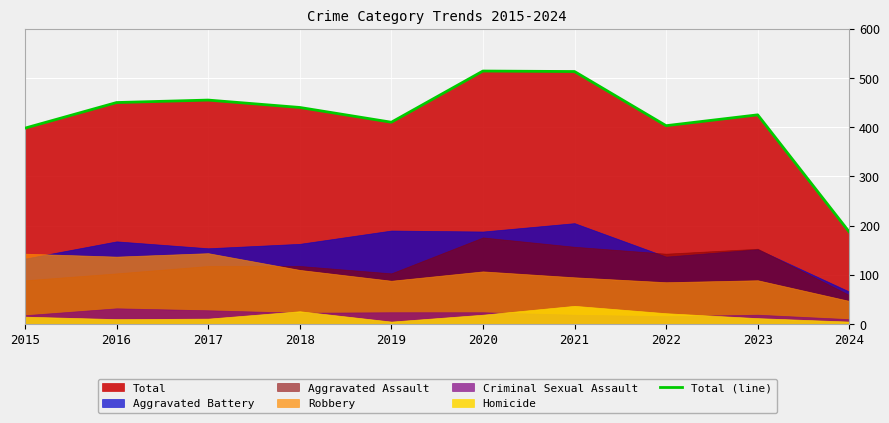

Is it true that the value at 2024 is 315?

False